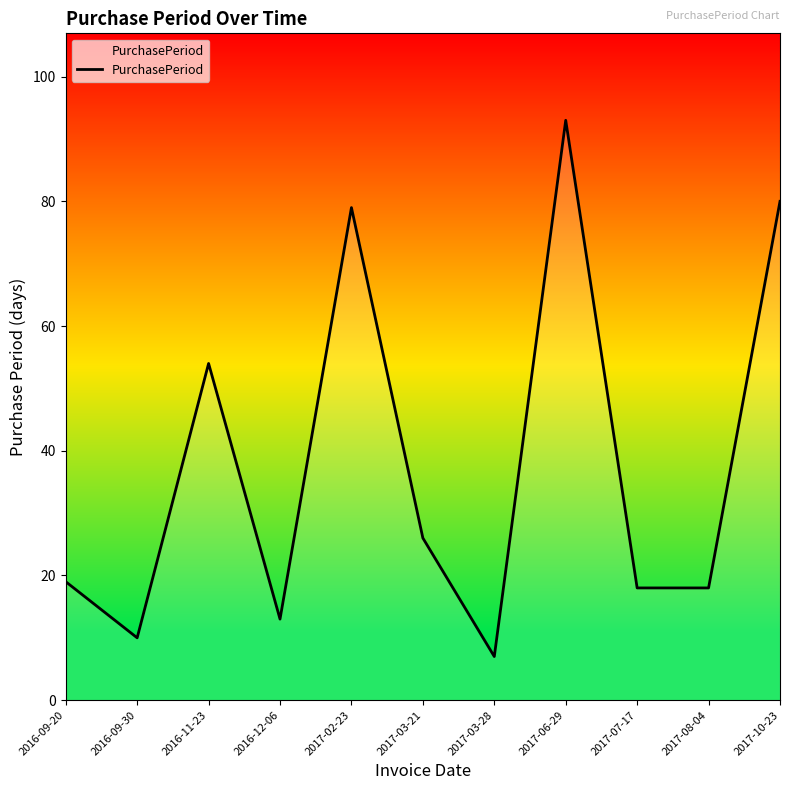

Read the value at 2017-08-04, to the nearest 5.

20